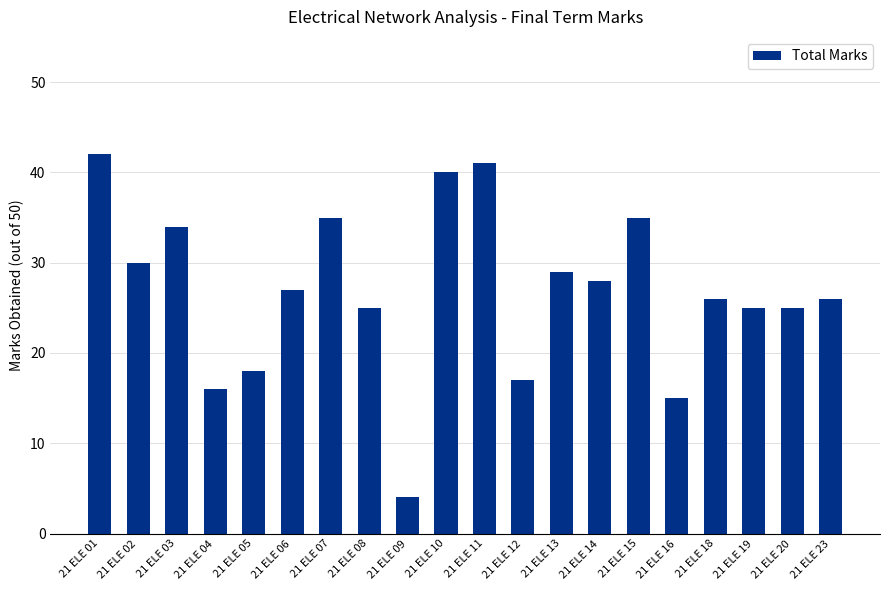

Reading left to right, extract all data points from this chart.

21 ELE 01=42	21 ELE 02=30	21 ELE 03=34	21 ELE 04=16	21 ELE 05=18	21 ELE 06=27	21 ELE 07=35	21 ELE 08=25	21 ELE 09=4	21 ELE 10=40	21 ELE 11=41	21 ELE 12=17	21 ELE 13=29	21 ELE 14=28	21 ELE 15=35	21 ELE 16=15	21 ELE 18=26	21 ELE 19=25	21 ELE 20=25	21 ELE 23=26